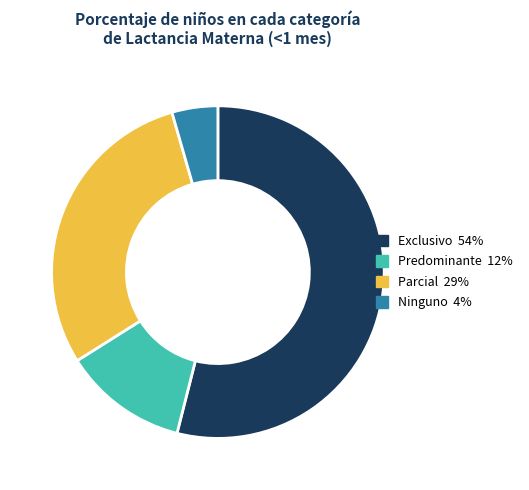

Between Exclusivo 54% and Ninguno 4%, which is larger?

Exclusivo 54%